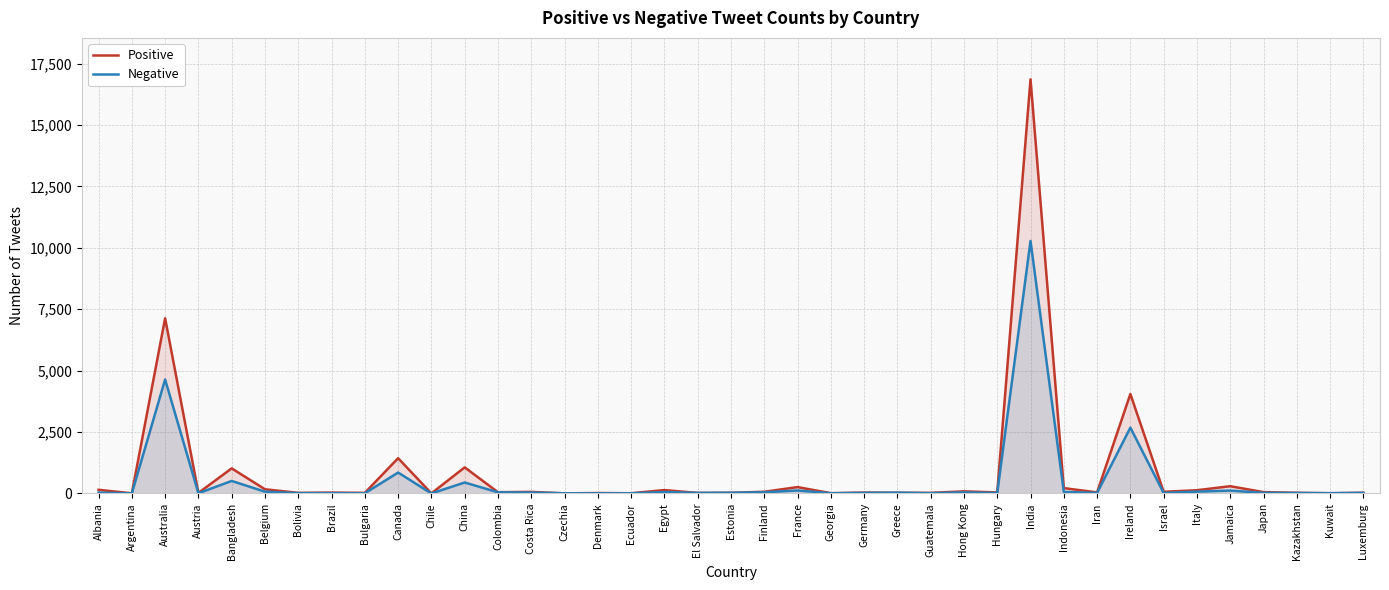

Rank the series at Denmark from highest to lowest value.

Positive, Negative